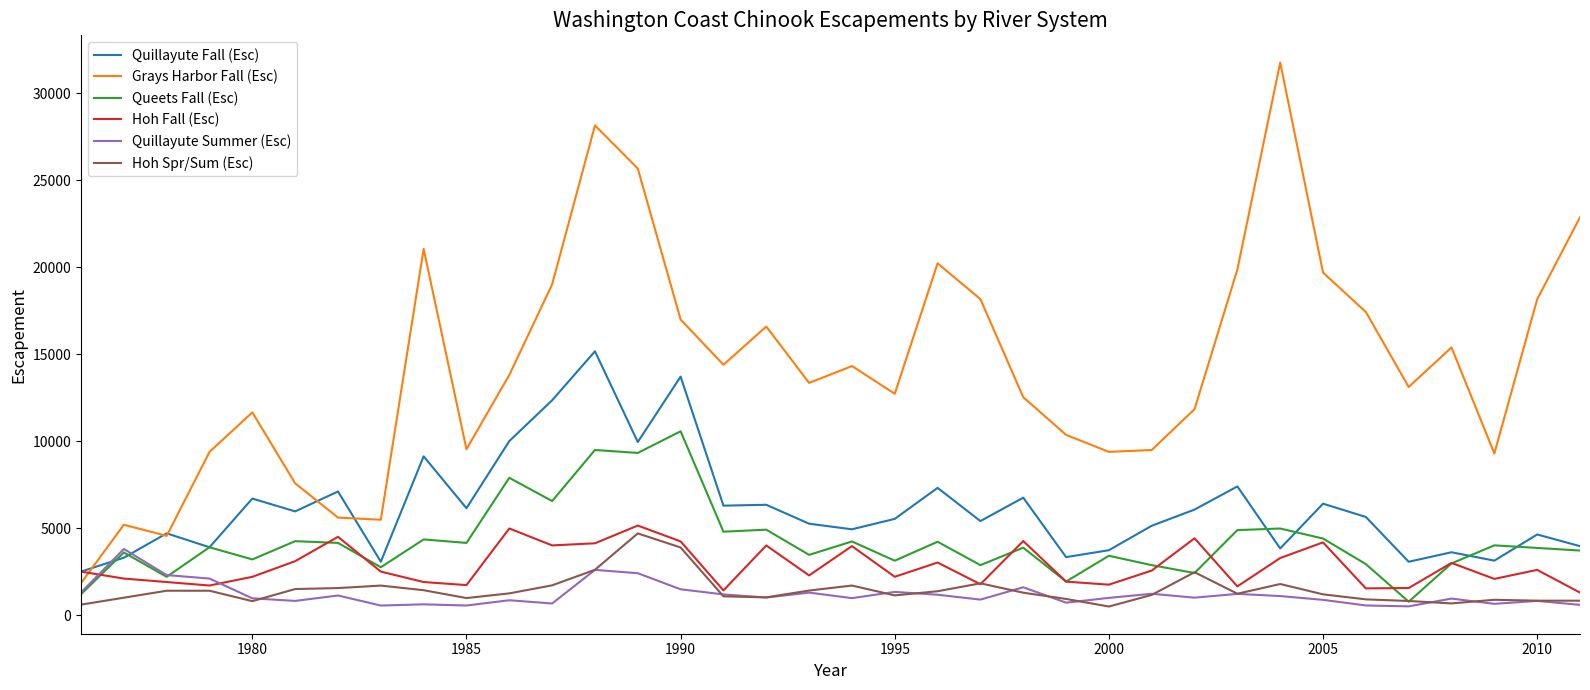

True or false: Hoh Spr/Sum (Esc) and Grays Harbor Fall (Esc) cross at least once.

False